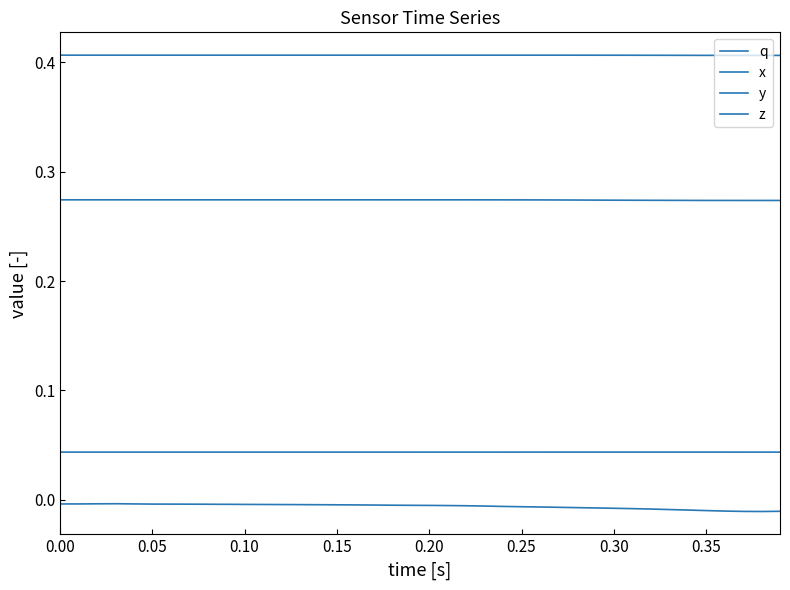

True or false: x and y intersect in this chart.

False